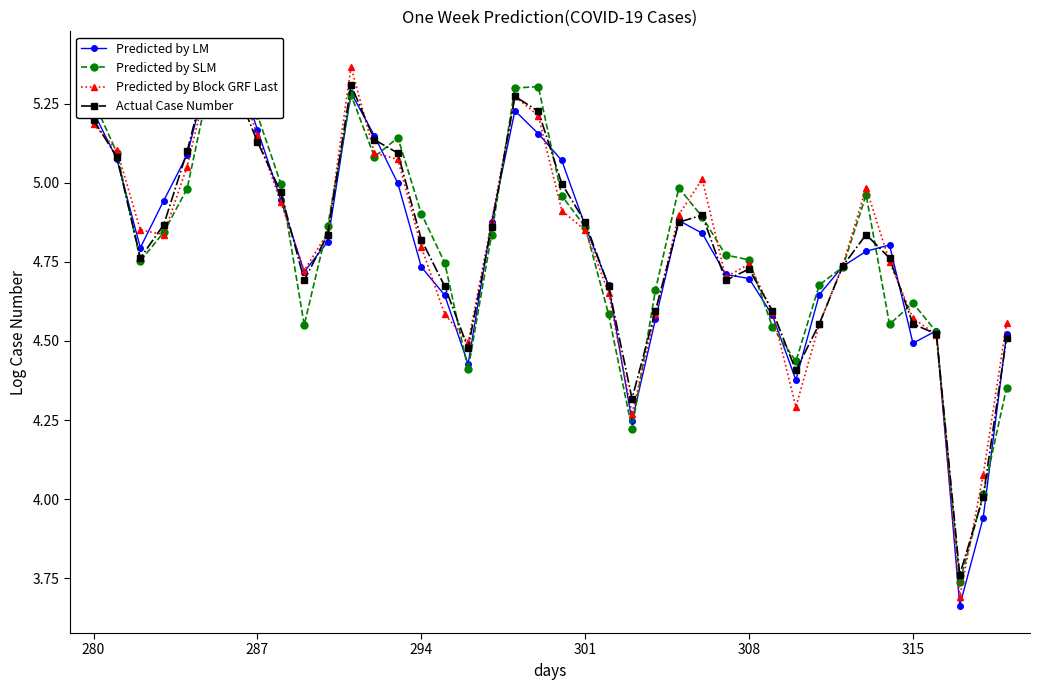

True or false: Predicted by LM has more than 2 points higher than both neighbors.

True